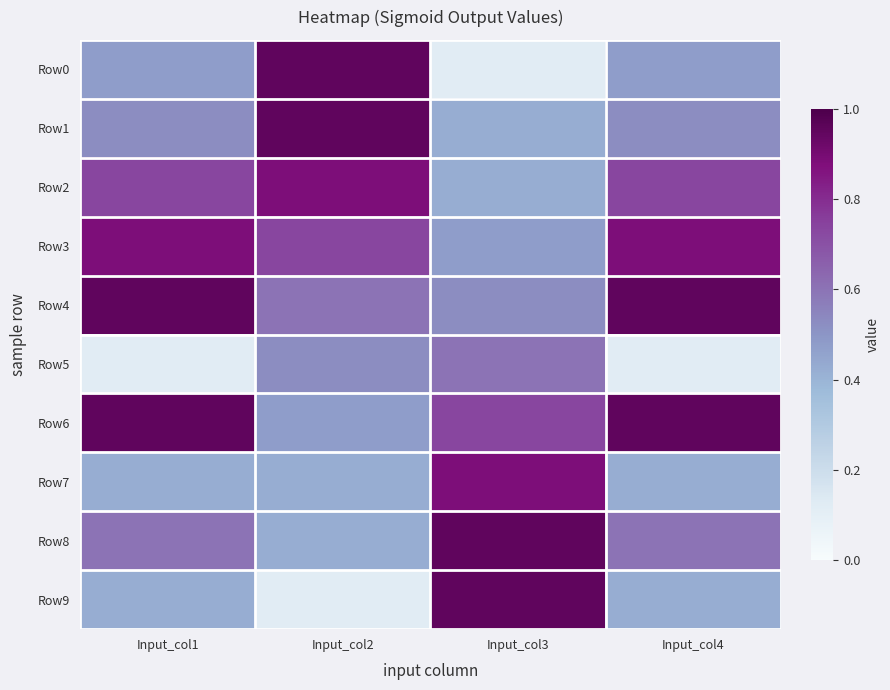

Which label corresponds to the smallest value in the chart?

Input_col3